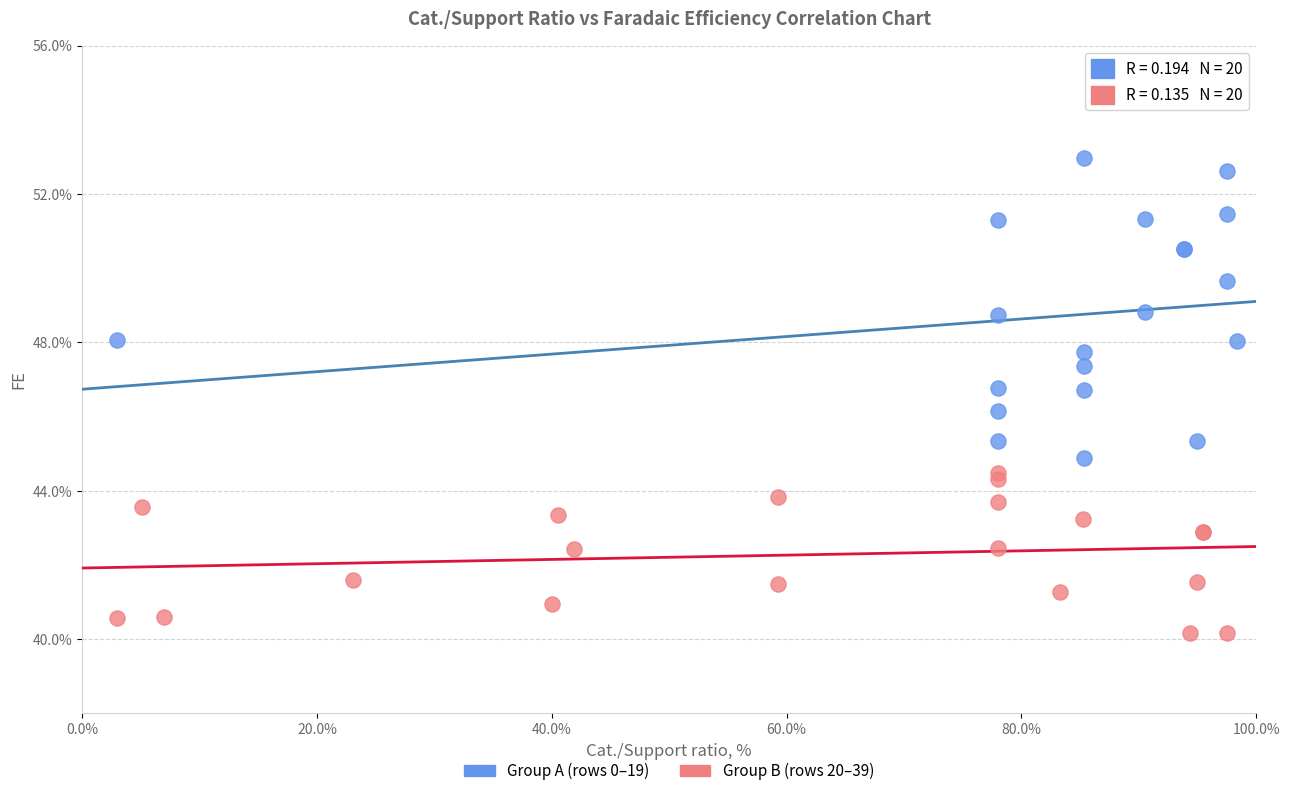

What are all the series names shown in the legend?

Group A (rows 0–19), Group B (rows 20–39)